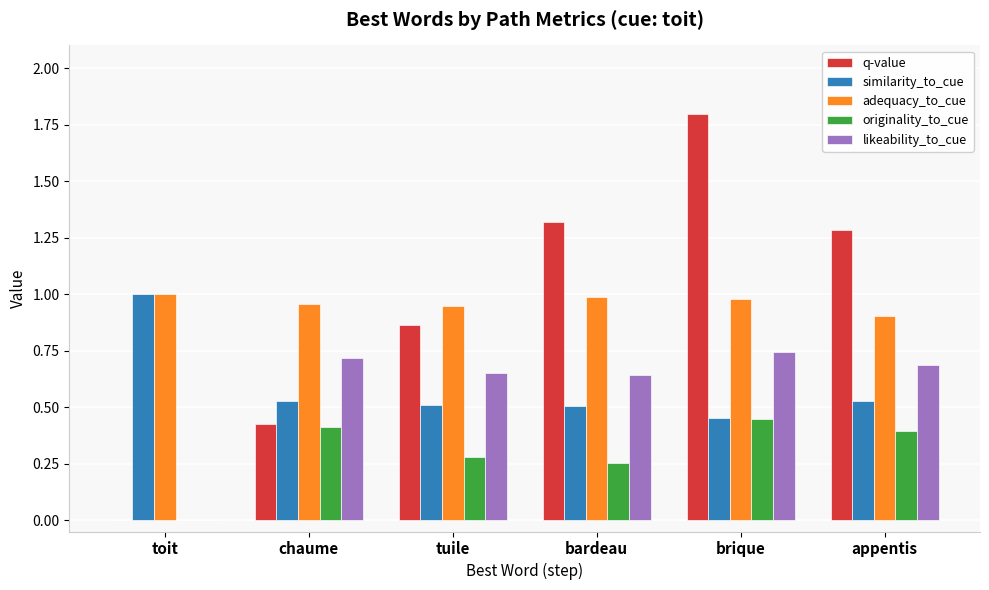

Is the value of similarity_to_cue at appentis greater than the value of q-value at bardeau?

No